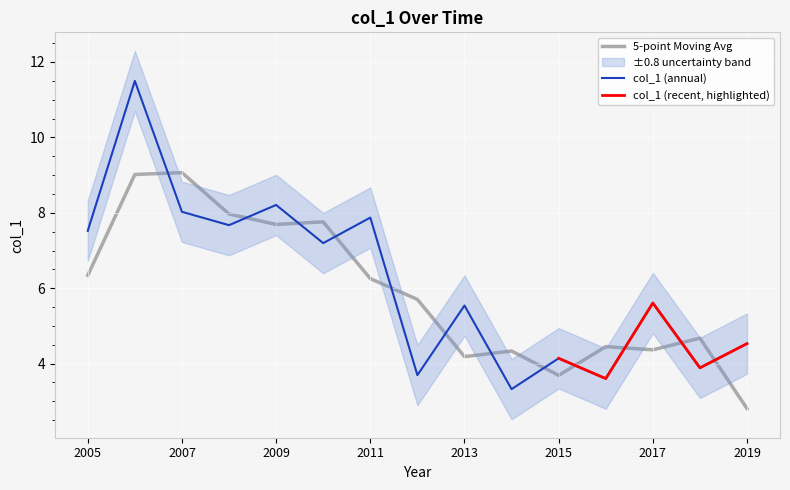

At which label does the data first exceed 5?

2005